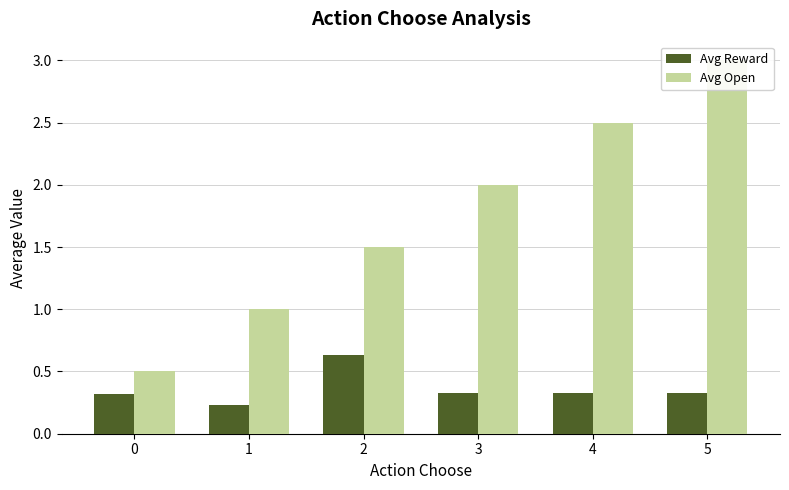

Which series has the widest spread of values?

Avg Open